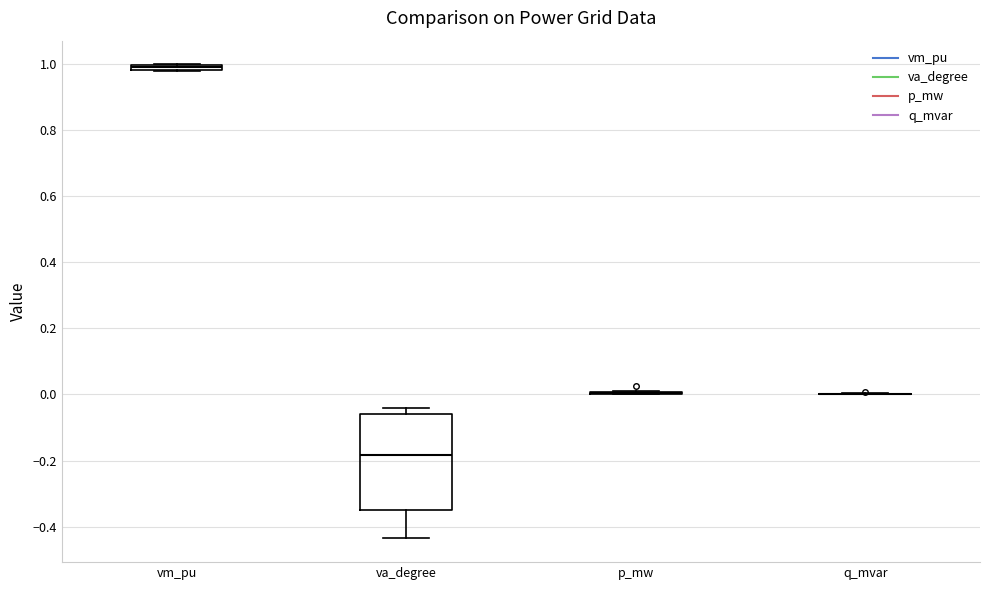

Which box is the tallest, from its lower edge to its upper edge?

va_degree